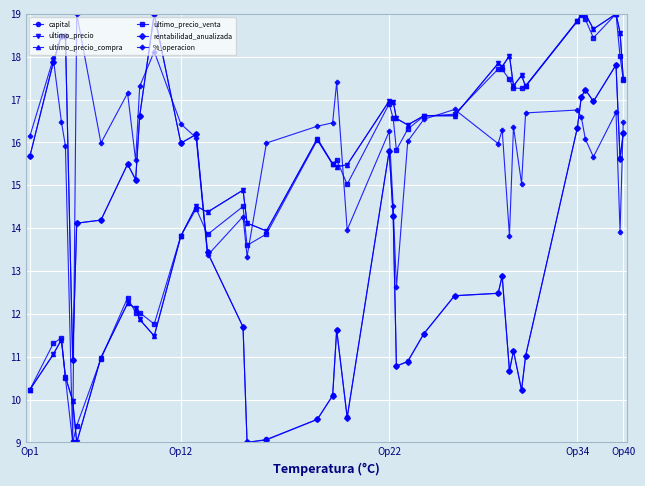

Does the chart have visible grid lines?

Yes